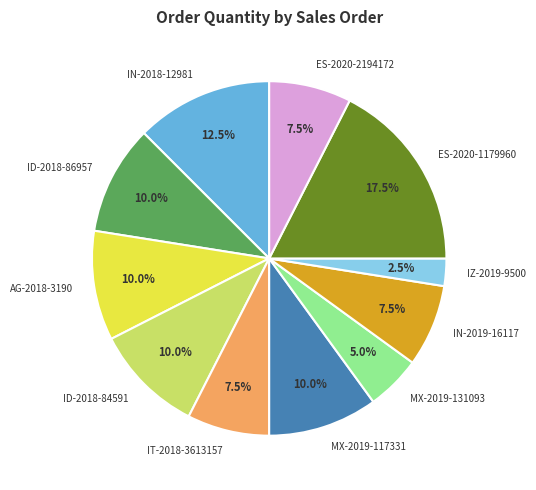

Is there a majority slice in this chart?

No